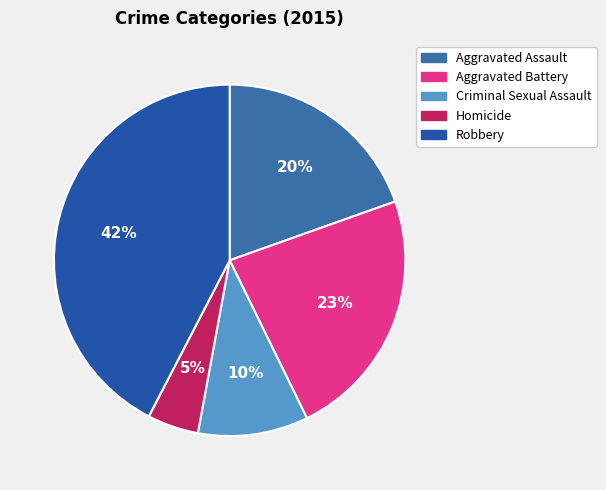

Is the sum of Robbery and Aggravated Assault greater than half?

Yes